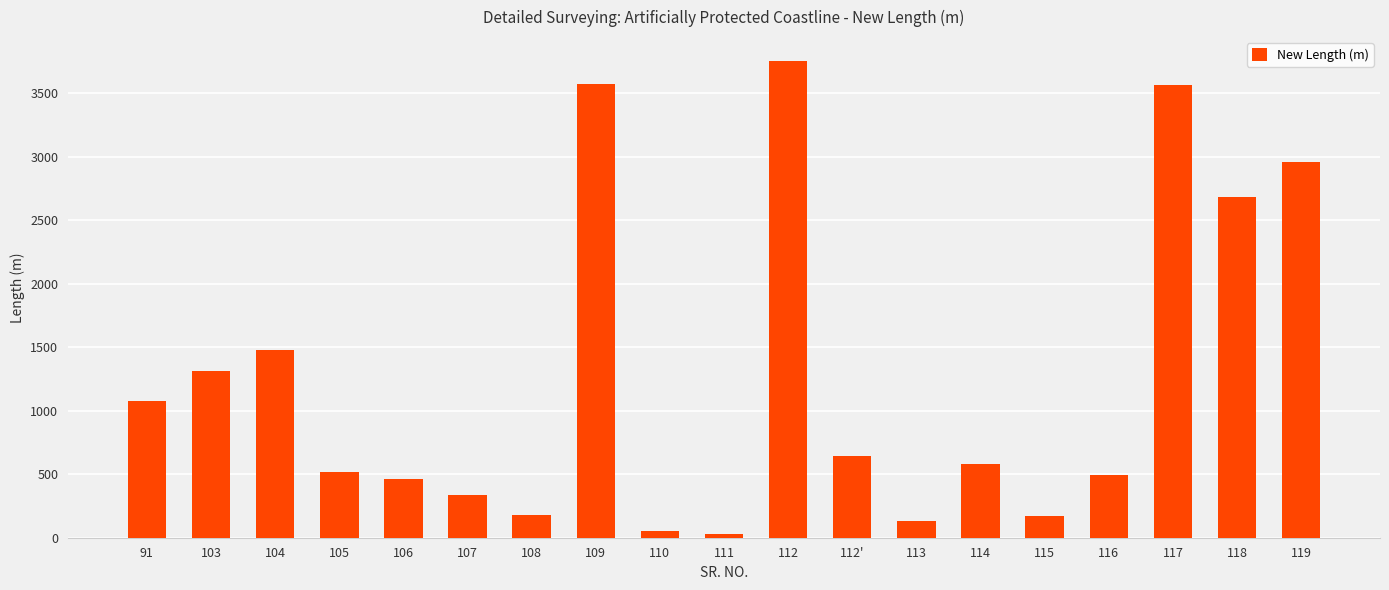

Where is the data nearest to the value 1892?

104